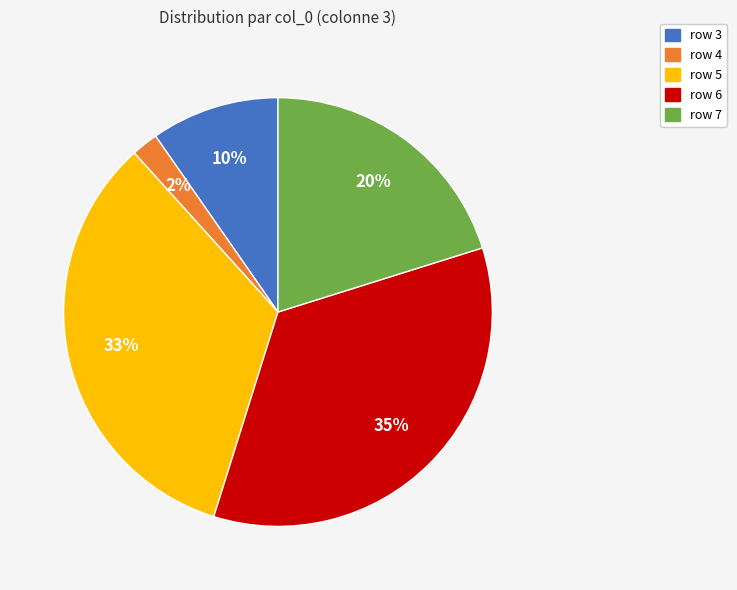

Is there any slice that represents more than half of the pie?

No